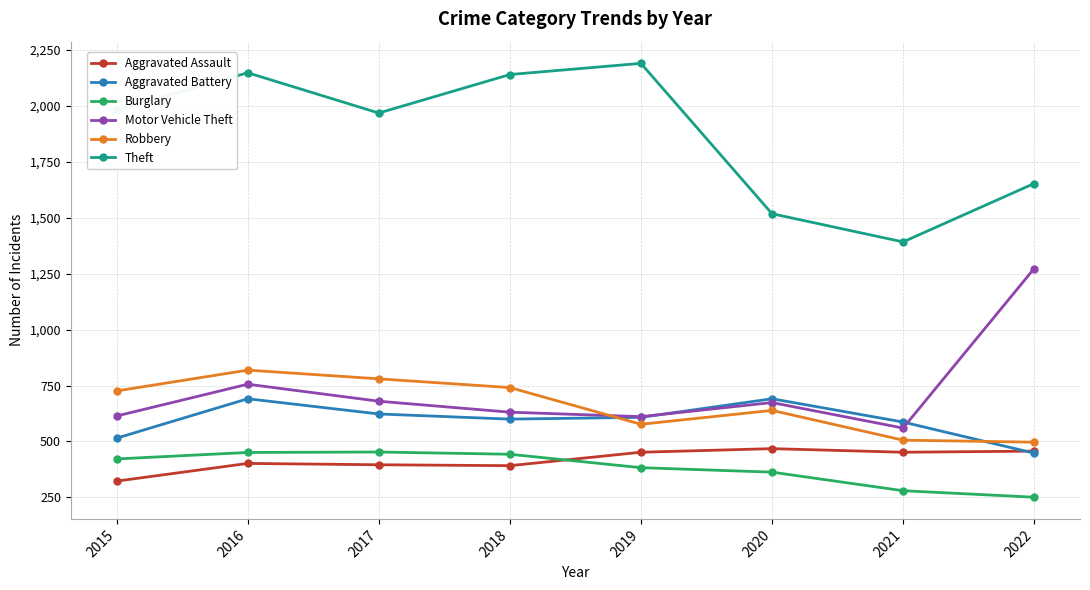

What is the sum of all Aggravated Battery values?

4763